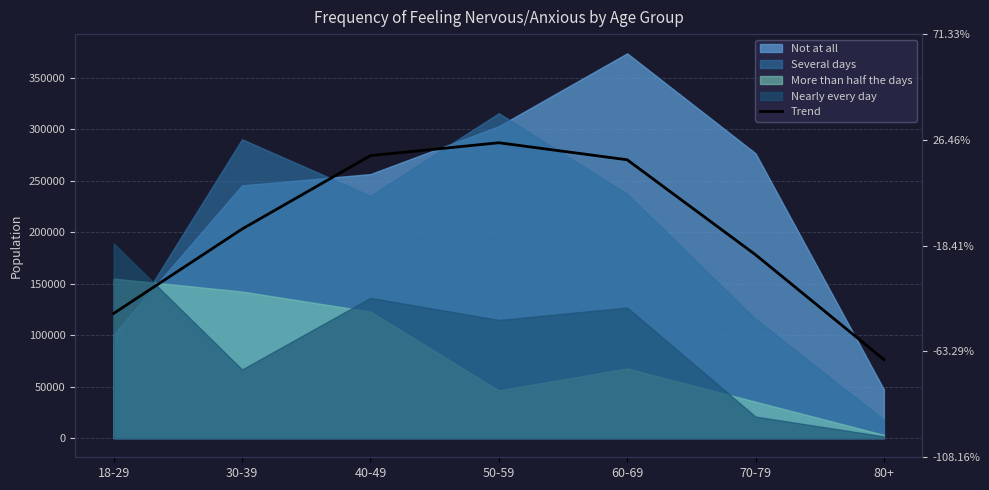

At which category does the data reach its first local peak?

50-59